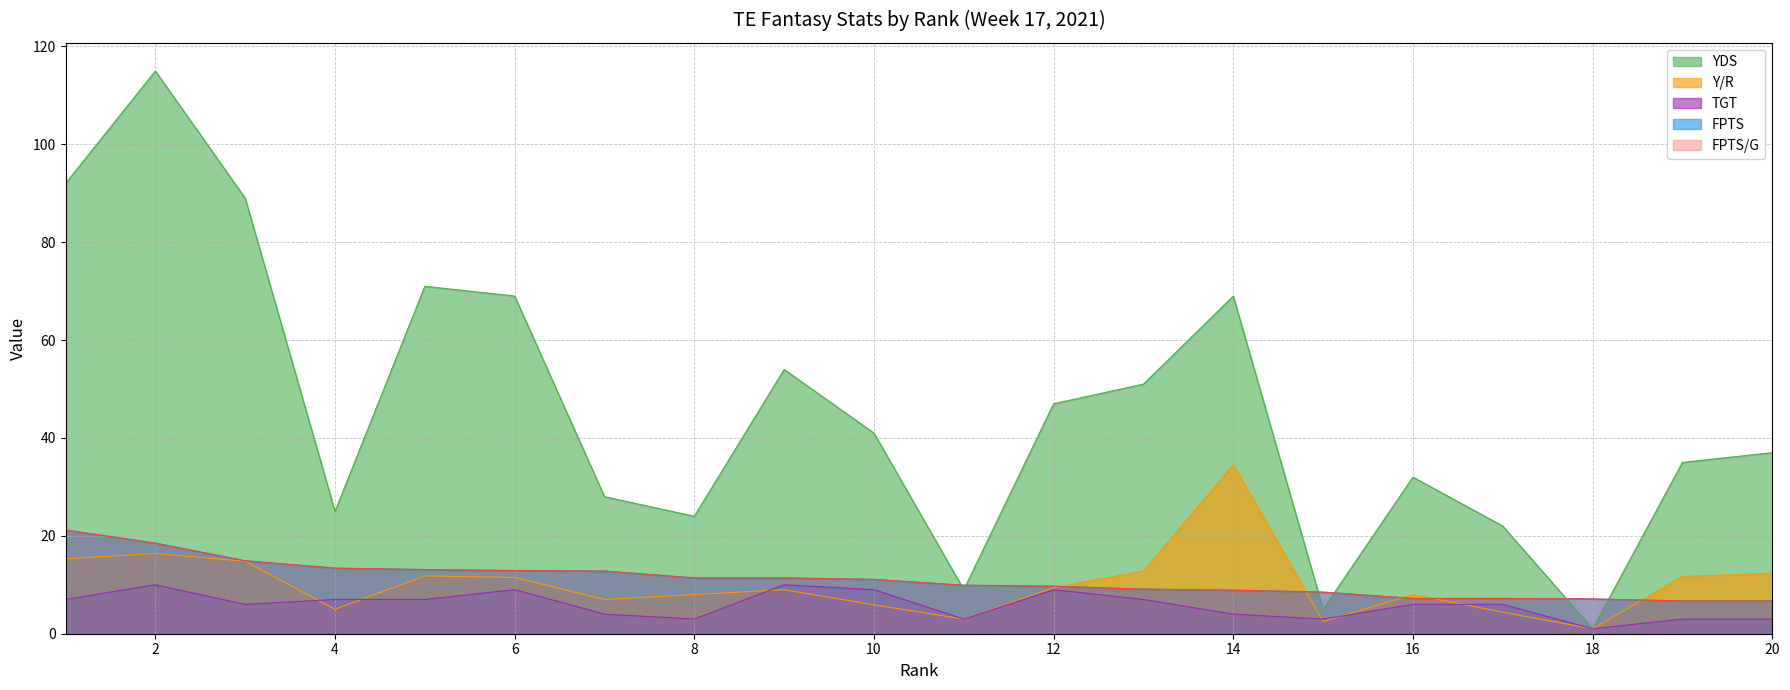

Does the chart display data point markers on the line(s)?

No